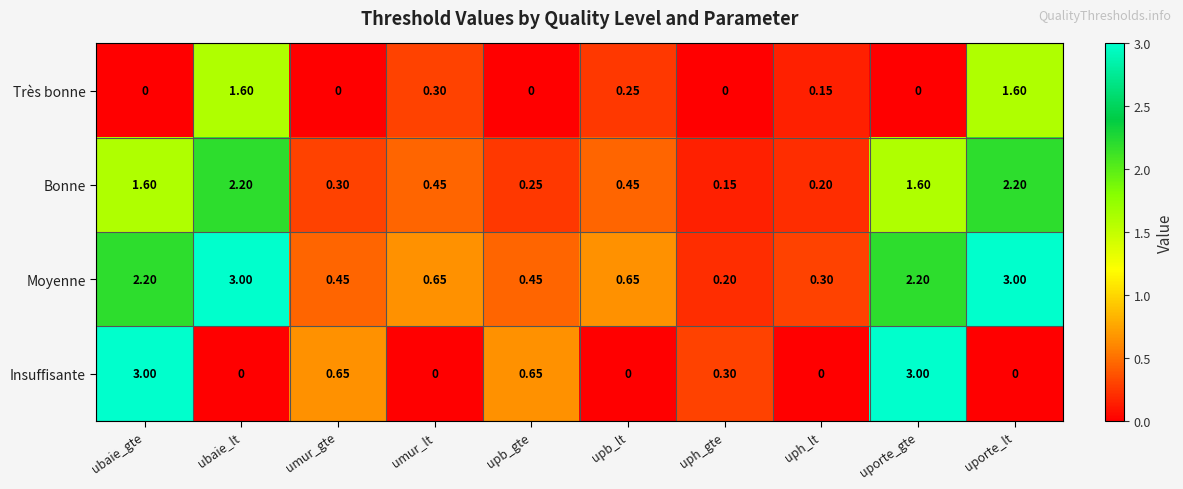

At which label does Bonne reach its minimum?

uph_gte